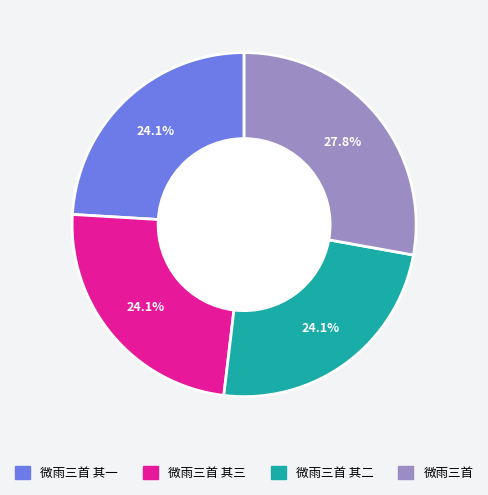

Does any single category account for the majority?

No